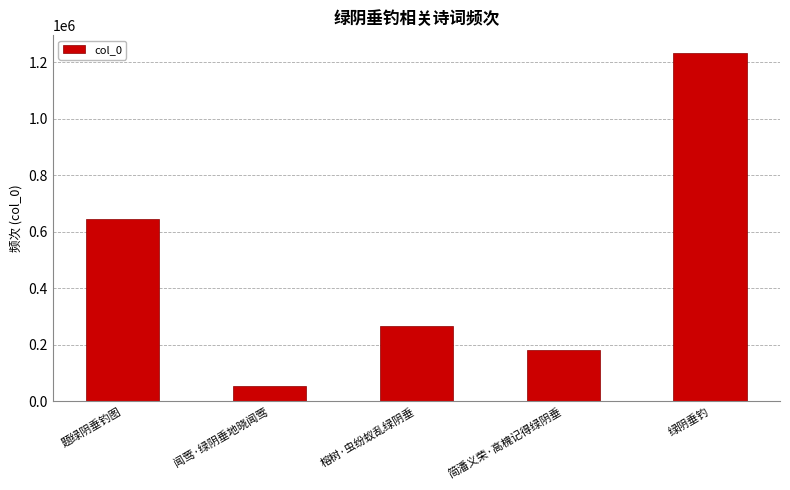

What position from the left is 题绿阴垂钓图?

1